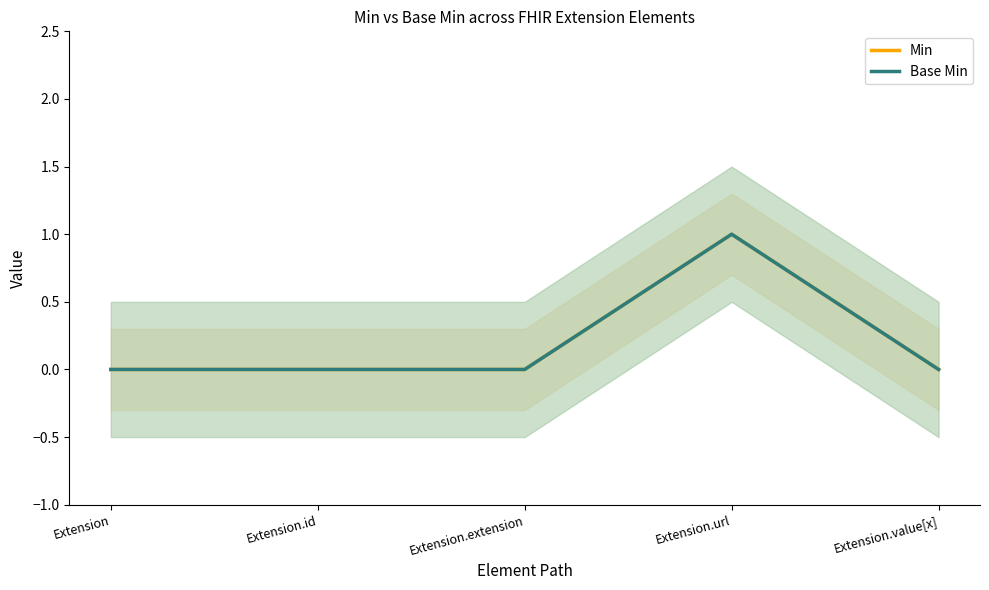

Rank the series by their maximum value, from highest to lowest.

Min, Base Min